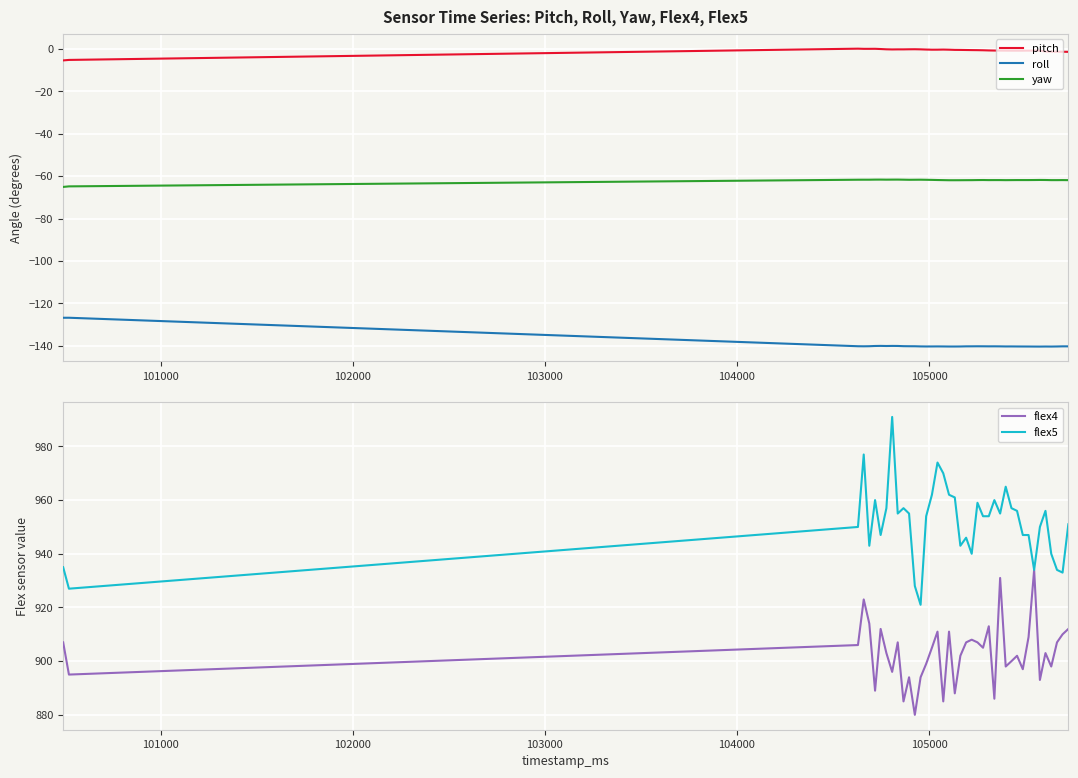

Reading left to right, transcribe all the data shown in this chart.

pitch: -5.5	-5.3	0.0	-0.1	-0.1	-0.0	-0.1	-0.3	-0.3	-0.3	-0.3	-0.3	-0.2	-0.3	-0.4	-0.5	-0.5	-0.4	-0.5	-0.6	-0.6	-0.6	-0.7	-0.7	-0.7	-0.8	-0.9	-0.9	-0.9	-0.9	-0.9	-0.9	-0.9	-0.9	-0.9	-1.3	-1.4	-1.4	-1.4	-1.5
roll: -126.7	-126.7	-140.1	-140.2	-140.1	-140.0	-140.0	-140.0	-140.0	-140.0	-140.1	-140.1	-140.2	-140.2	-140.2	-140.2	-140.2	-140.2	-140.3	-140.3	-140.2	-140.2	-140.2	-140.2	-140.2	-140.2	-140.2	-140.2	-140.2	-140.2	-140.2	-140.3	-140.3	-140.3	-140.3	-140.3	-140.3	-140.2	-140.2	-140.2
yaw: -65.1	-64.8	-61.7	-61.7	-61.7	-61.7	-61.6	-61.7	-61.7	-61.6	-61.7	-61.7	-61.7	-61.7	-61.7	-61.8	-61.9	-61.9	-62.0	-62.0	-61.9	-61.9	-61.9	-61.9	-61.9	-61.9	-61.9	-61.9	-61.9	-61.9	-61.9	-61.9	-61.9	-61.9	-61.8	-61.8	-61.9	-61.9	-61.9	-61.9
flex4: 907.0	895.0	906.0	923.0	914.0	889.0	912.0	903.0	896.0	907.0	885.0	894.0	880.0	894.0	899.0	905.0	911.0	885.0	911.0	888.0	902.0	907.0	908.0	907.0	905.0	913.0	886.0	931.0	898.0	900.0	902.0	897.0	909.0	934.0	893.0	903.0	898.0	907.0	910.0	912.0
flex5: 935.0	927.0	950.0	977.0	943.0	960.0	947.0	957.0	991.0	955.0	957.0	955.0	928.0	921.0	954.0	962.0	974.0	970.0	962.0	961.0	943.0	946.0	940.0	959.0	954.0	954.0	960.0	955.0	965.0	957.0	956.0	947.0	947.0	934.0	950.0	956.0	940.0	934.0	933.0	951.0